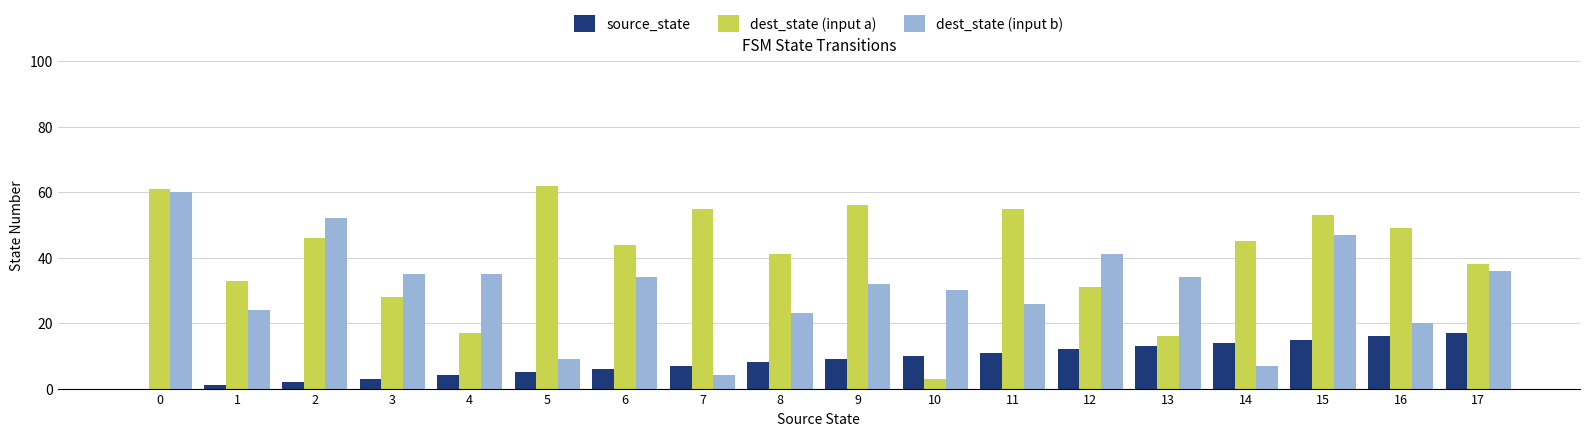

What is the sum of all source_state values?

153